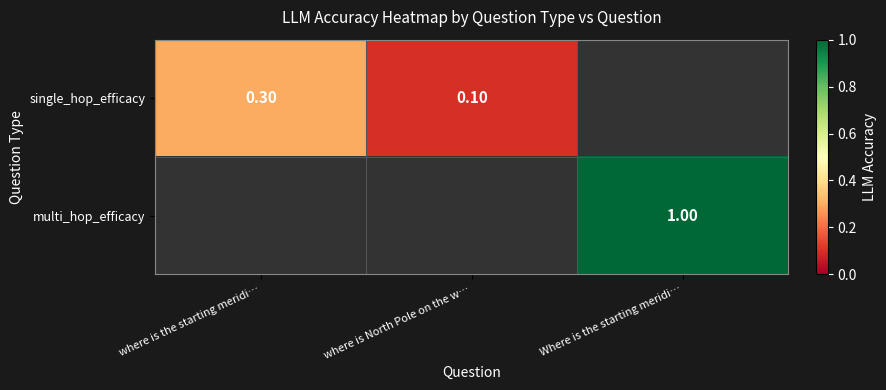

What is the sum of the single_hop_efficacy values at where is North Pole on the w… and where is the starting meridi…?

0.4